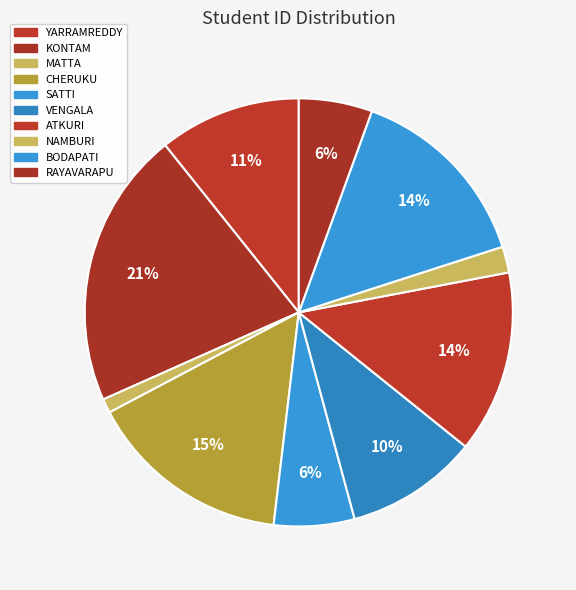

To the nearest percent, what is the average slice percentage?

10%